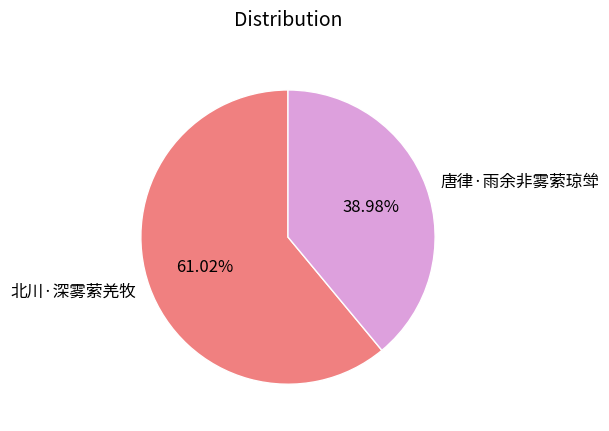

What is the ratio of the value at 北川·深雾萦羌牧 to the value at 唐律·雨余非雾萦琼斚?

1.6